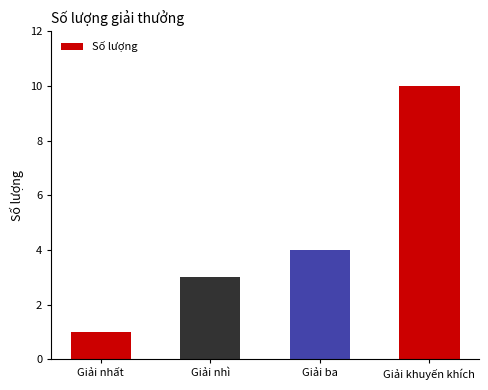

What is the sum of all values?

18